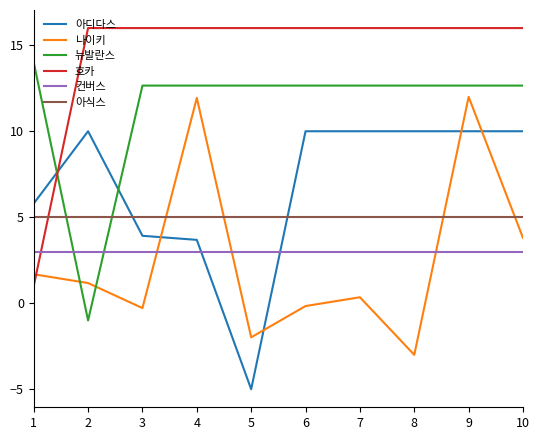

What is the difference between the highest and lowest values at 3?

16.3